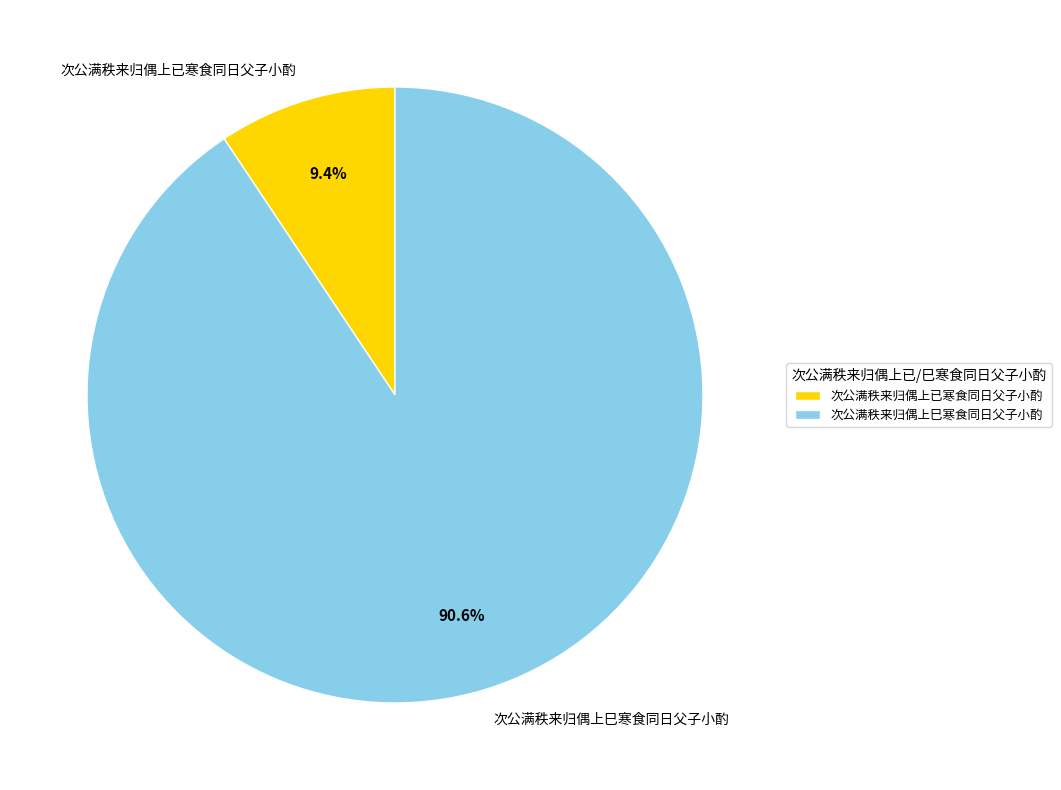

To the nearest percent, what is the combined percentage of 次公满秩来归偶上已寒食同日父子小酌 and 次公满秩来归偶上巳寒食同日父子小酌?

100%